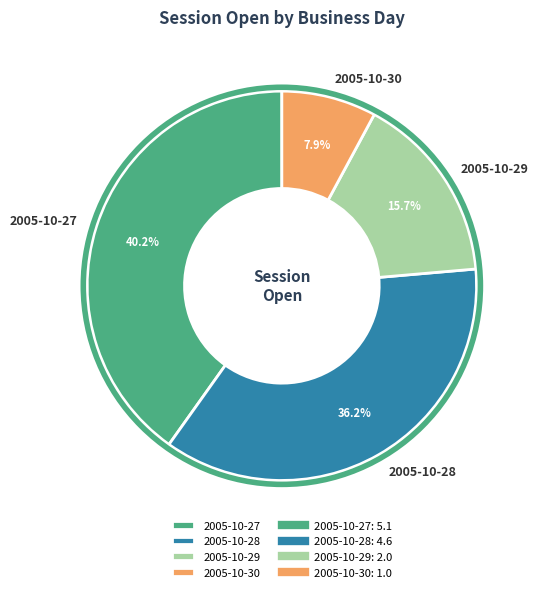

Do 2005-10-30 and 2005-10-27 together represent more than half of the pie?

No